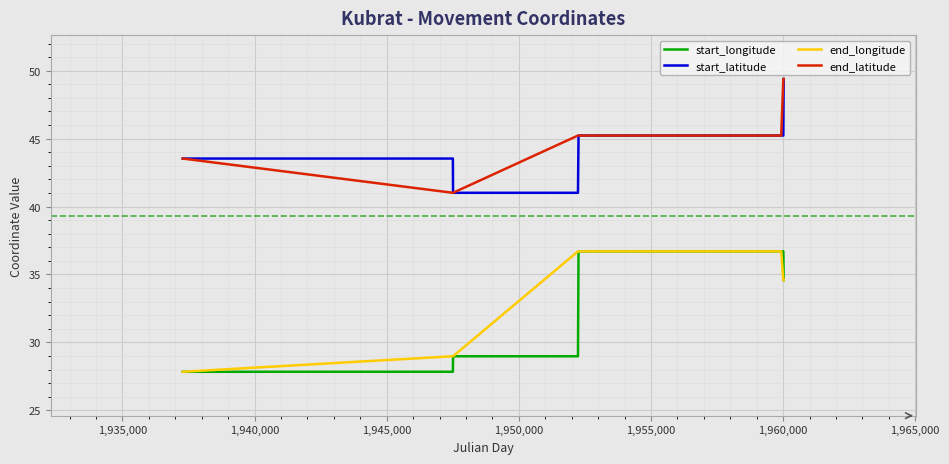

What is the maximum value shown in the chart?

49.4